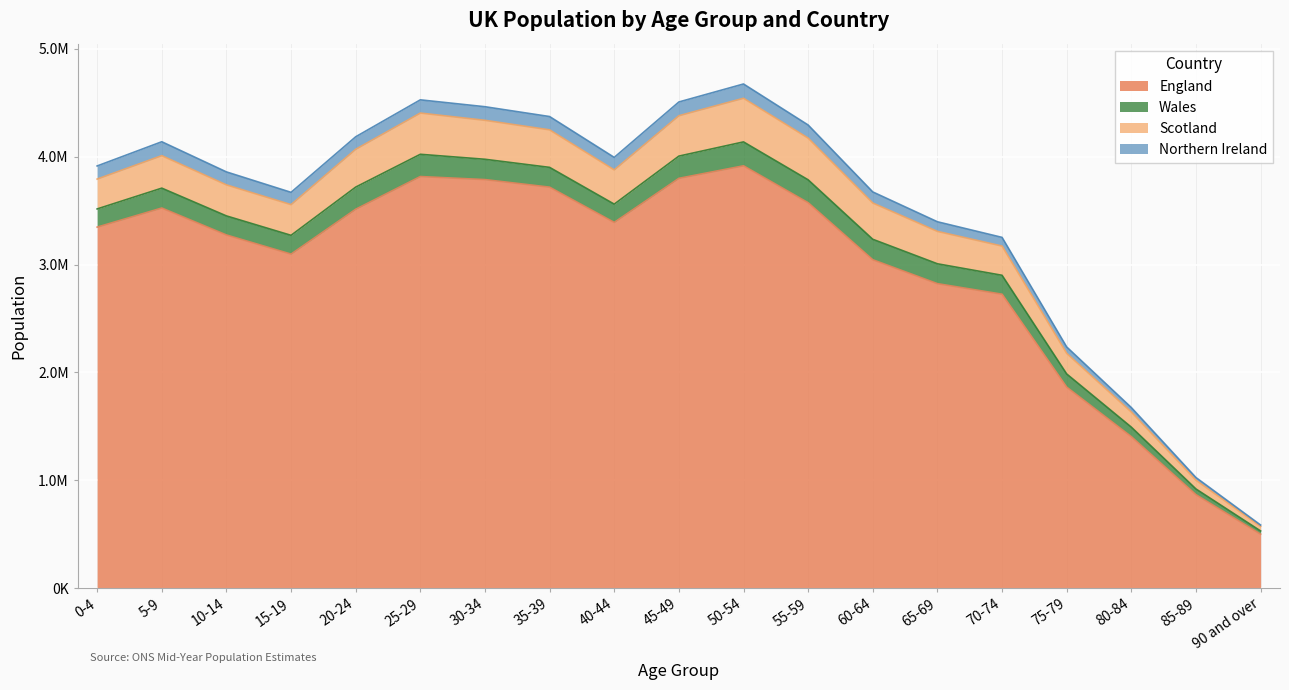

True or false: England and Northern Ireland cross at least once.

False